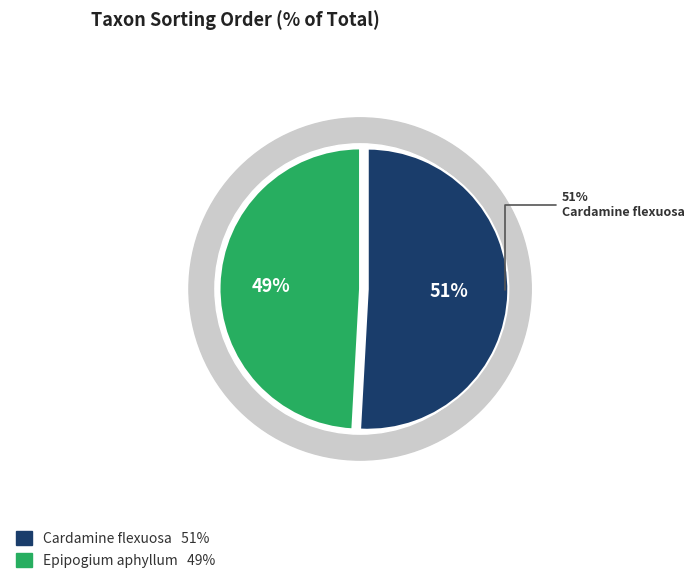

Is the sum of 62732455 and 6769788 greater than half?

Yes